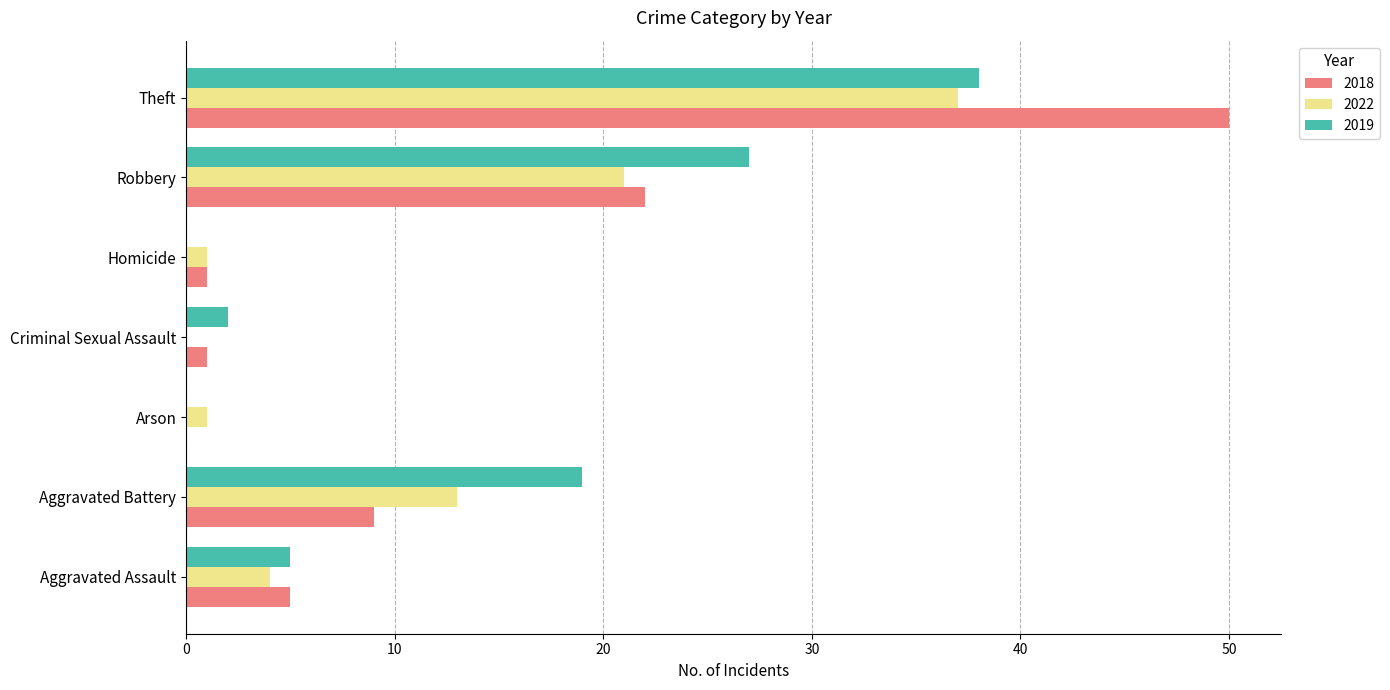

The value of 2022 at Criminal Sexual Assault is 16. True or false?

False